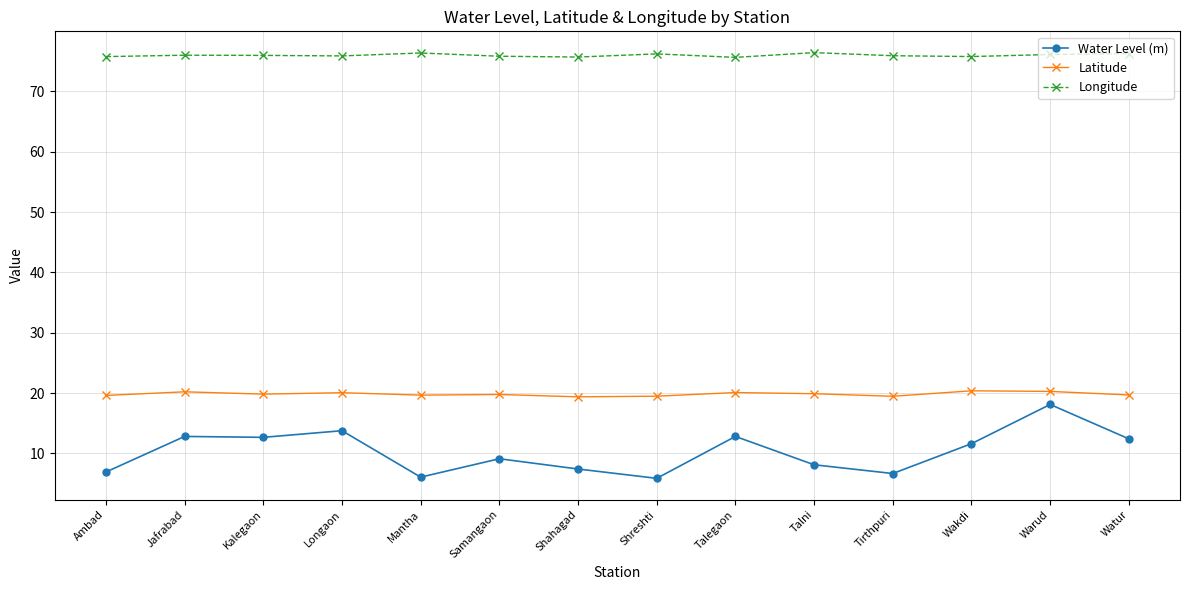

Is the value of Longitude at Wakdi greater than the value of Latitude at Talegaon?

Yes